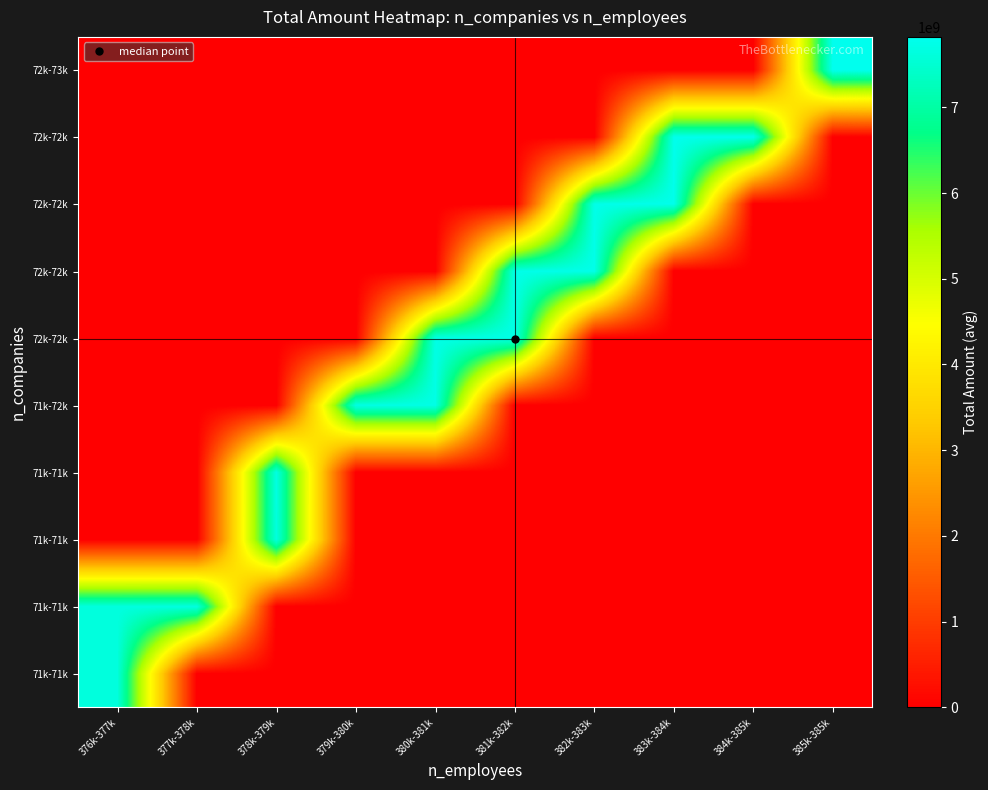

What is the spread (max minus min) of values at 376k-377k?

7637523485.0